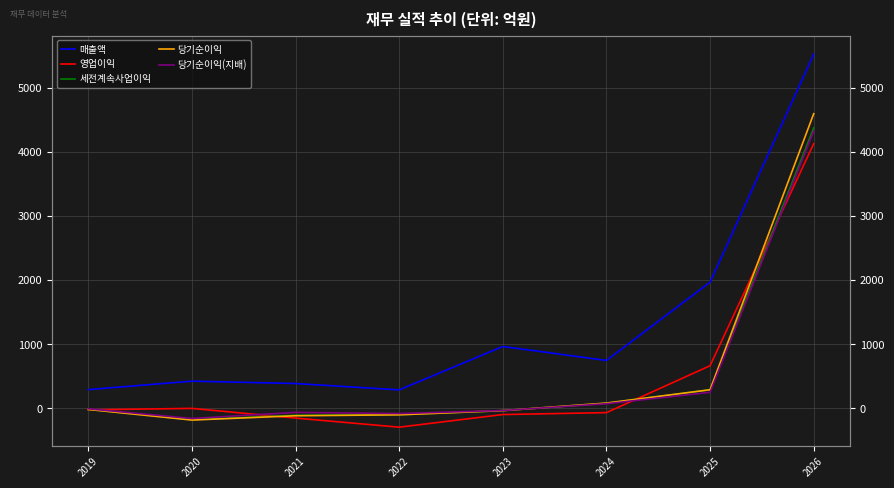

True or false: 당기순이익(지배) has a value of 104 at 2024.

False